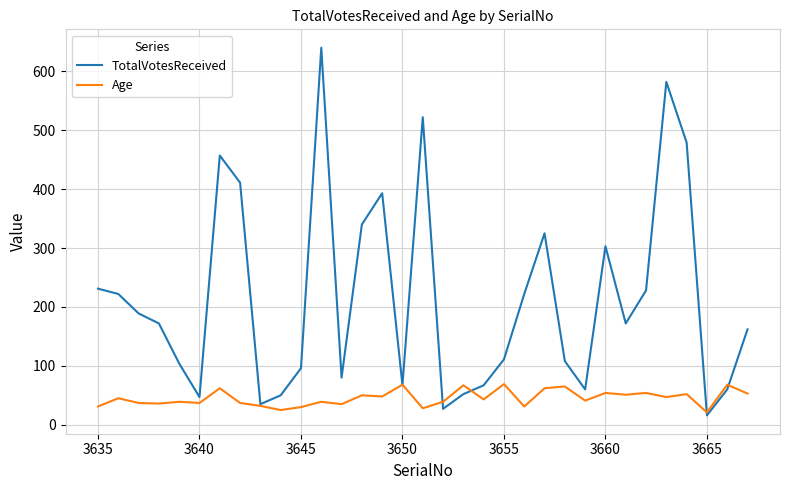

List the series in order of their peak value, lowest first.

Age, TotalVotesReceived